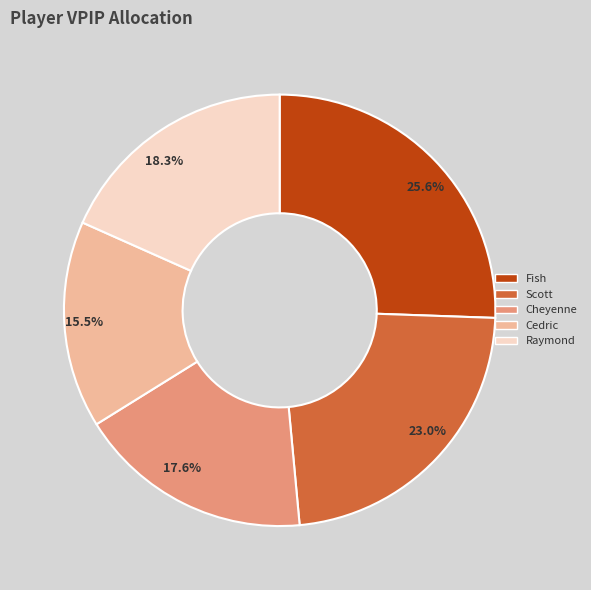

True or false: Cheyenne accounts for 28% of the total.

False